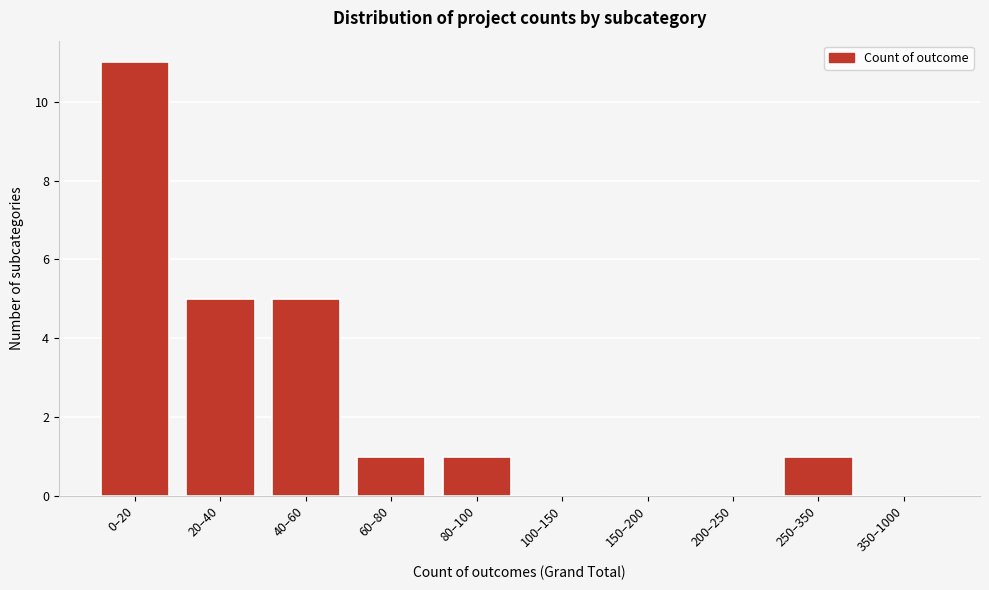

Reading left to right, extract all data points from this chart.

0–20=11	20–40=5	40–60=5	60–80=1	80–100=1	100–150=0	150–200=0	200–250=0	250–350=1	350–1000=0